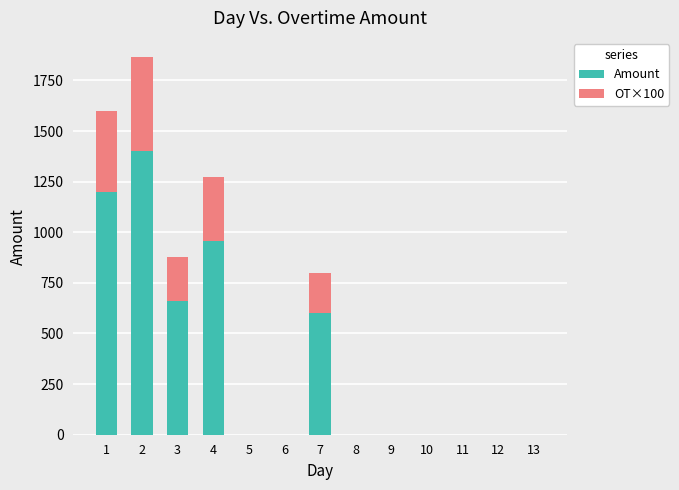

How many data points does each series have?

13